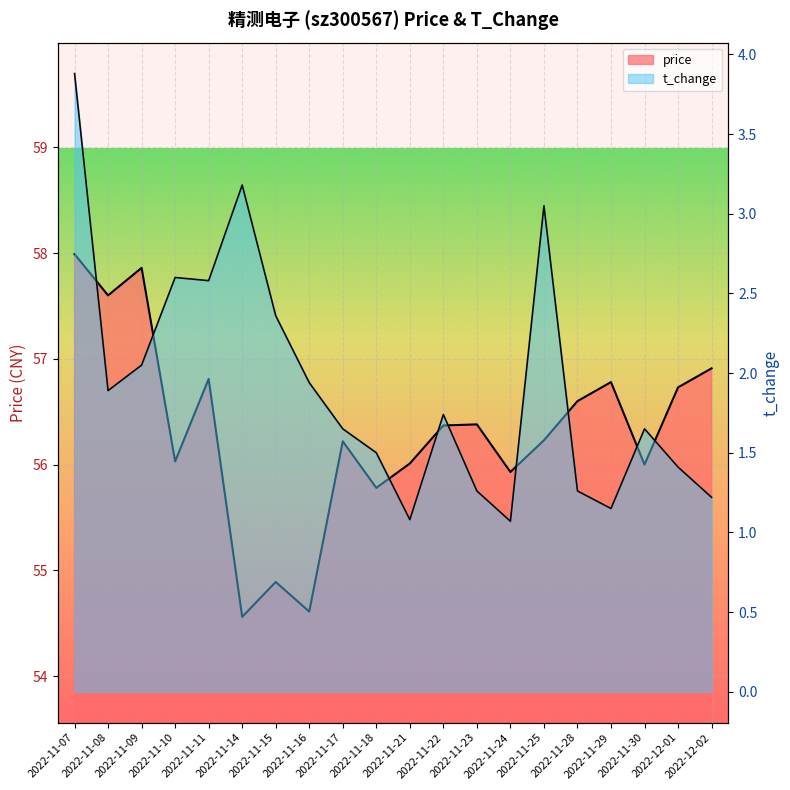

What is the label of the 1st point from the right?

2022-12-02